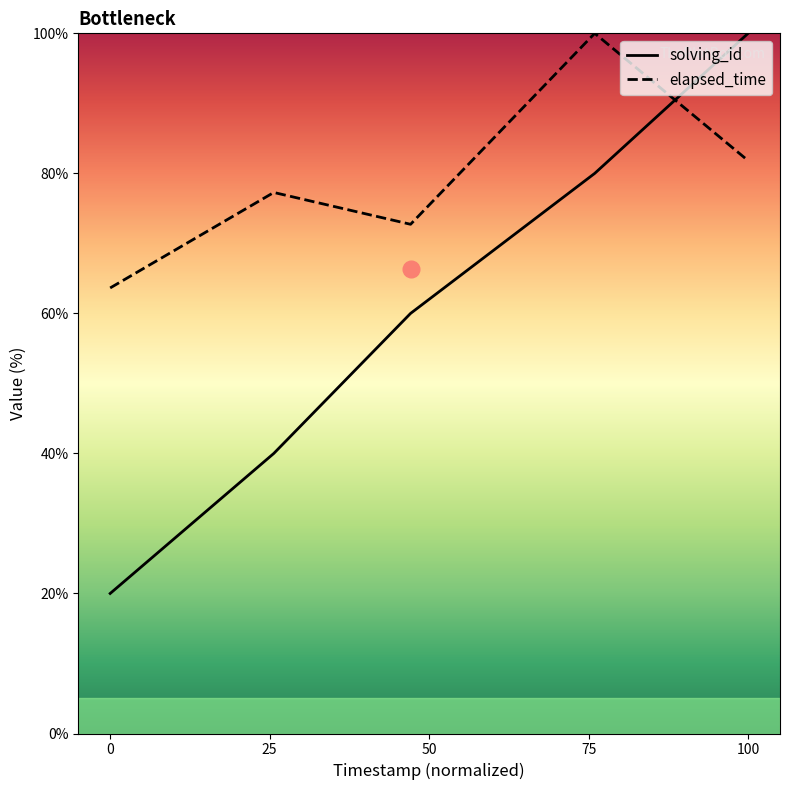

What is the value of the solving_id point at the 4th from the left?

80.0